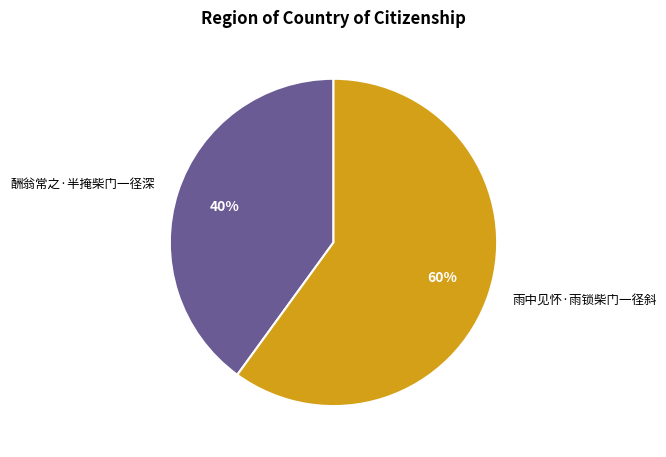

Rank the categories by value from highest to lowest.

雨中见怀·雨锁柴门一径斜, 酬翁常之·半掩柴门一径深